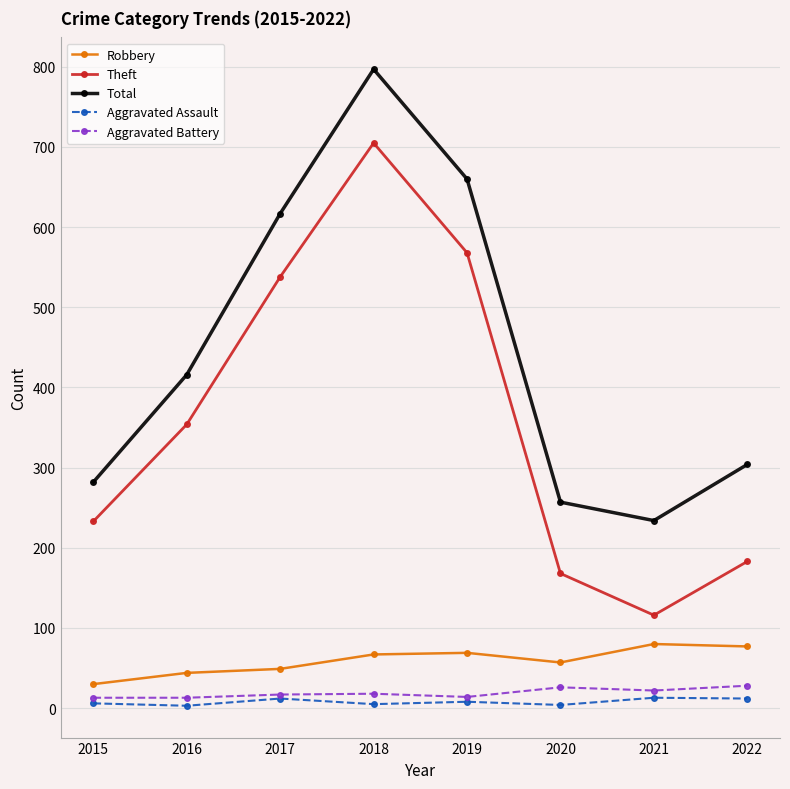

What is the highest value of the Robbery series?

80